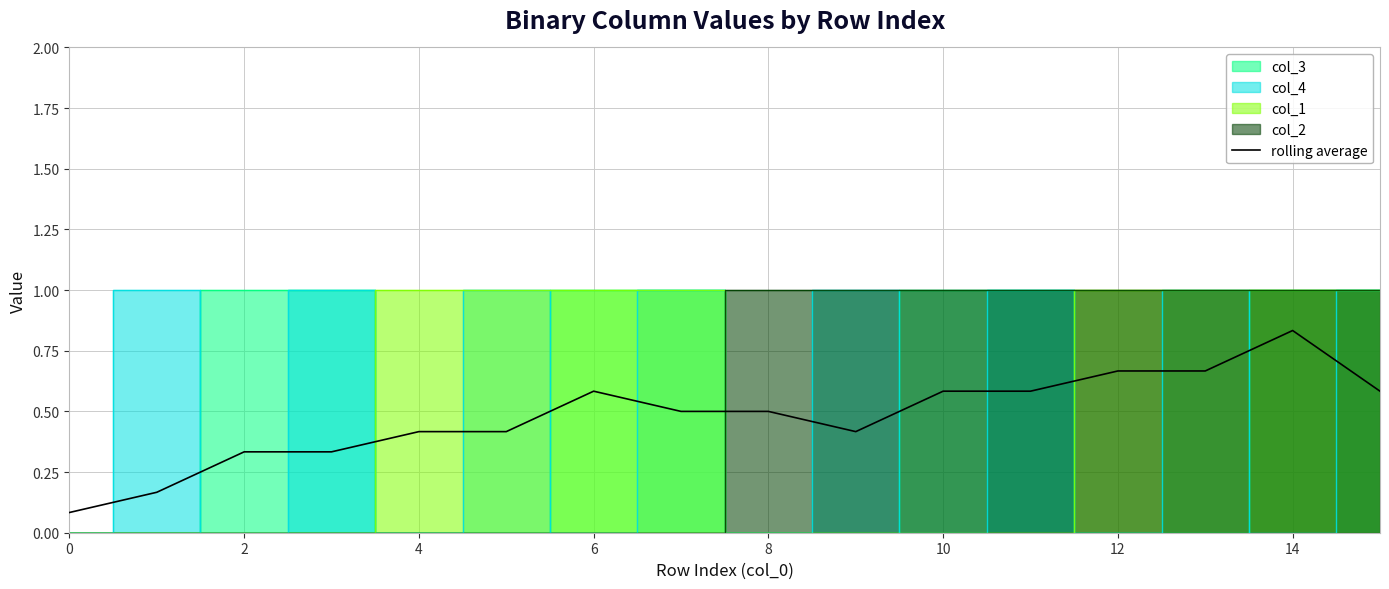

What is the sum of all values?

7.7